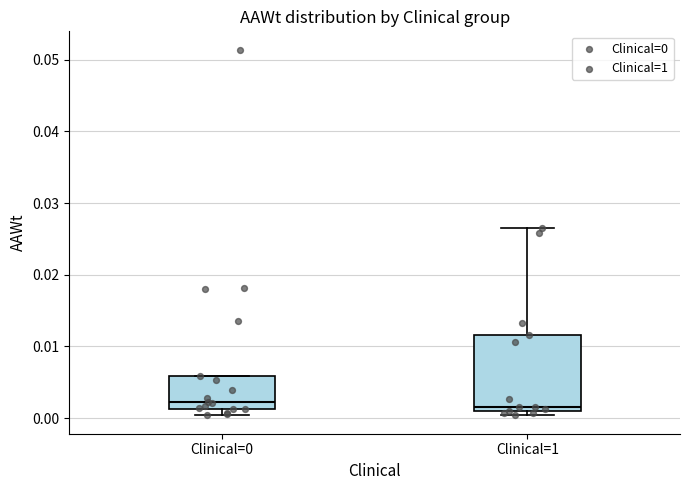

Reading left to right, read every box against the y-axis: the position of its median line, the range the box covers, and the ends of its whiskers. The values are not printed on the chart, so give them approximately, as read against the axis.

Clinical=0: median 0.002, box 0.001 to 0.006, whiskers 0.000 to 0.006
Clinical=1: median 0.002, box 0.001 to 0.012, whiskers 0.000 to 0.026